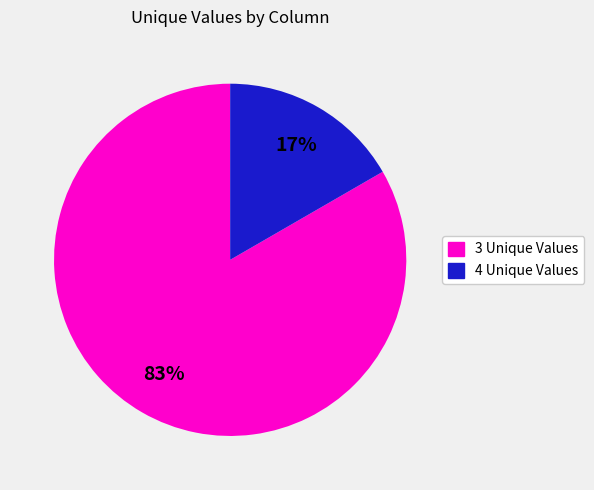

Which slice is the largest?

3 Unique Values